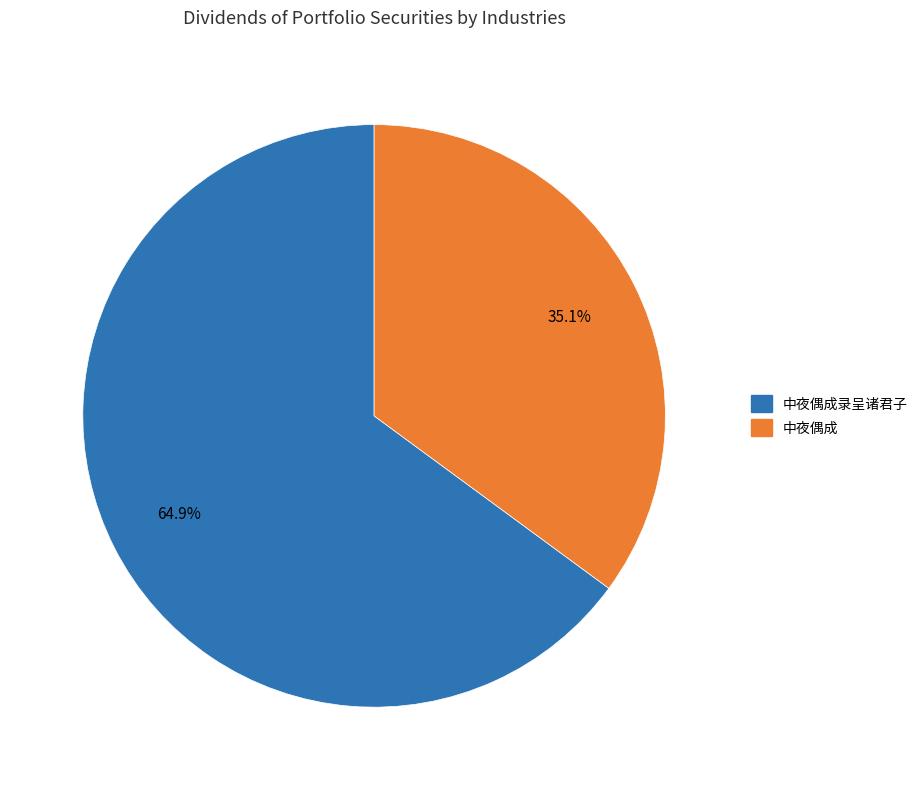

To the nearest percent, what is the average slice percentage?

50%